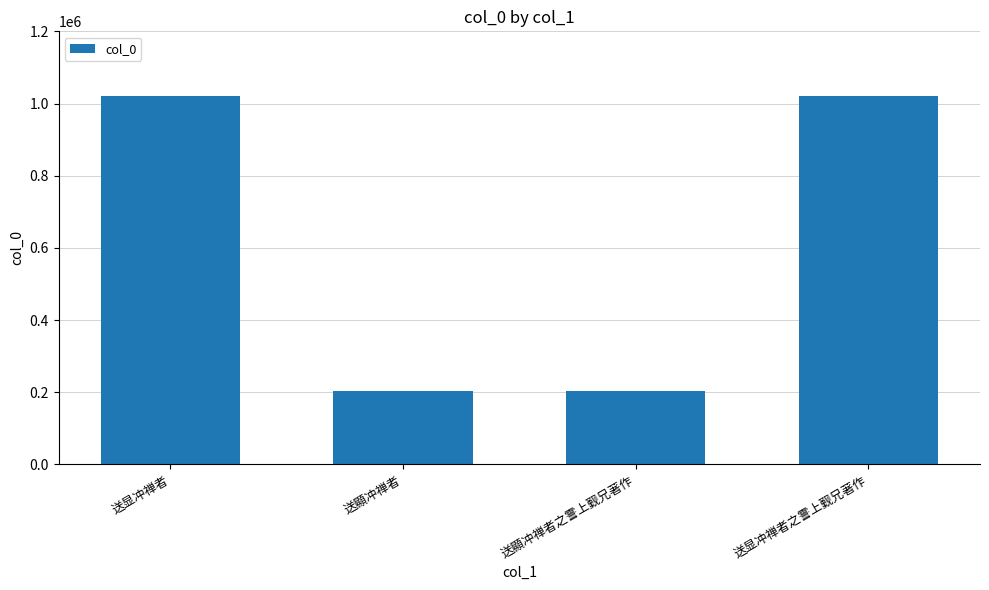

The value at 送顯冲禅者 is 204608. True or false?

True